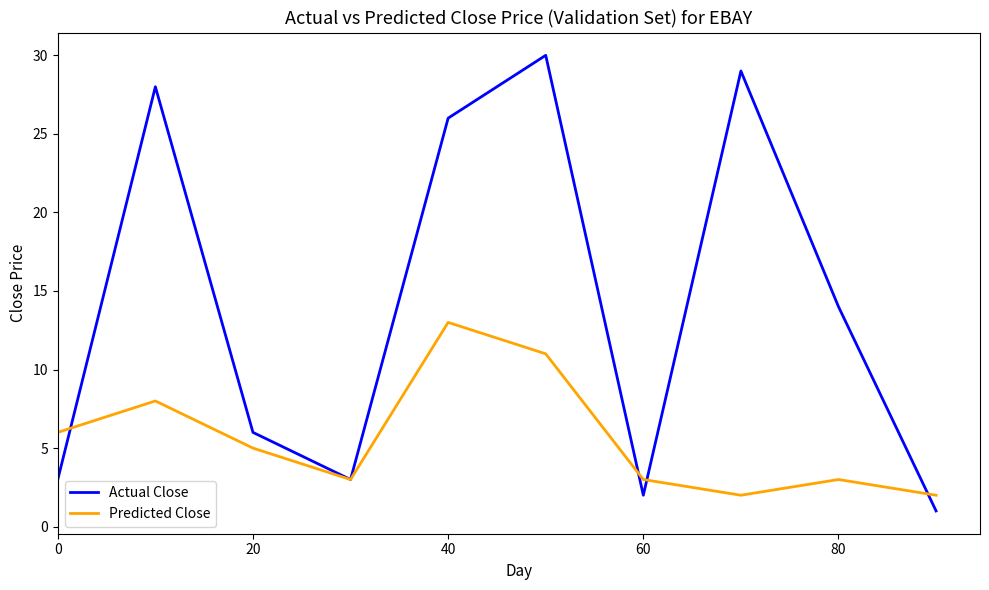

Which series has the largest total across all categories?

Actual Close